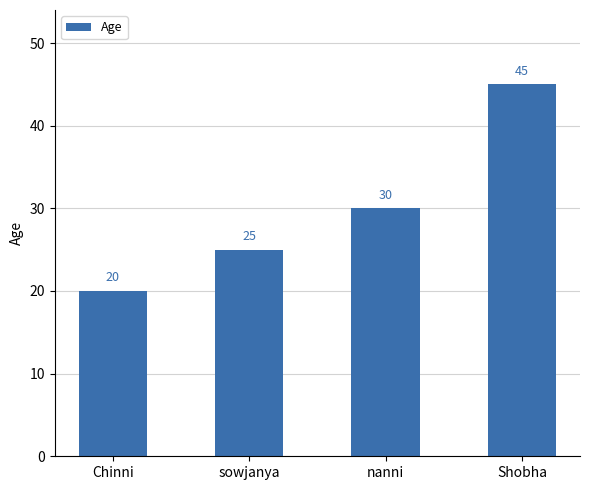

The chart shows a value of 30 at nanni. True or false?

True